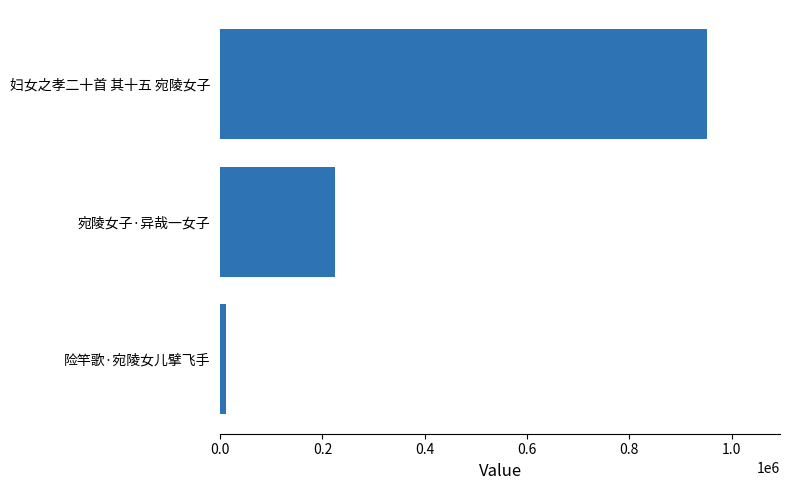

What is the label of the 1st bar from the bottom?

险竿歌·宛陵女儿擘飞手